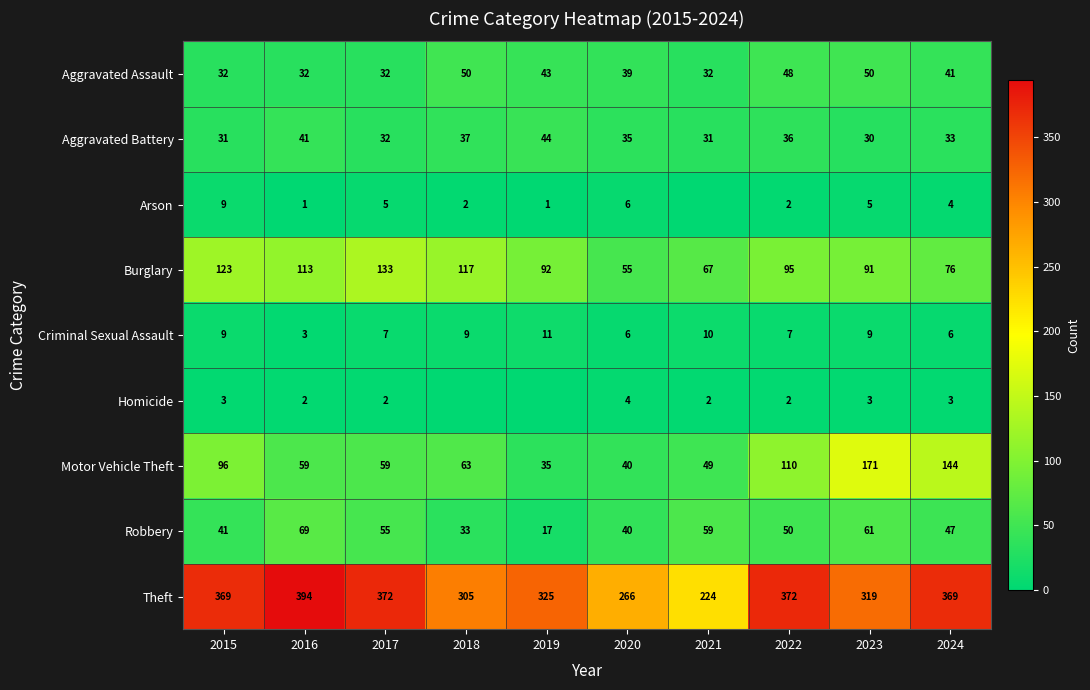

Which has a higher value, 2022 or 2018?

2018